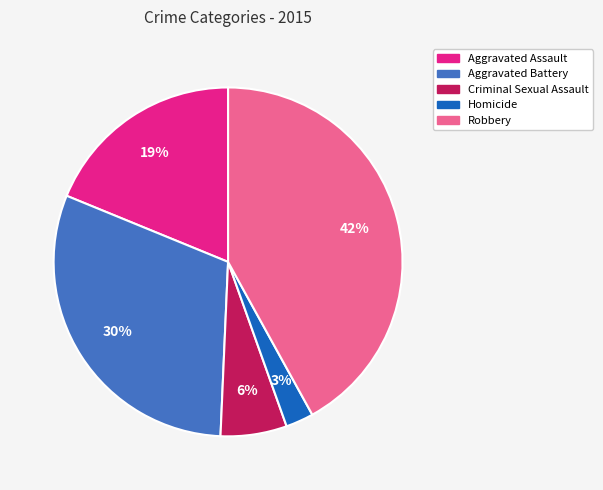

Combined, do Robbery and Aggravated Battery account for over 50%?

Yes